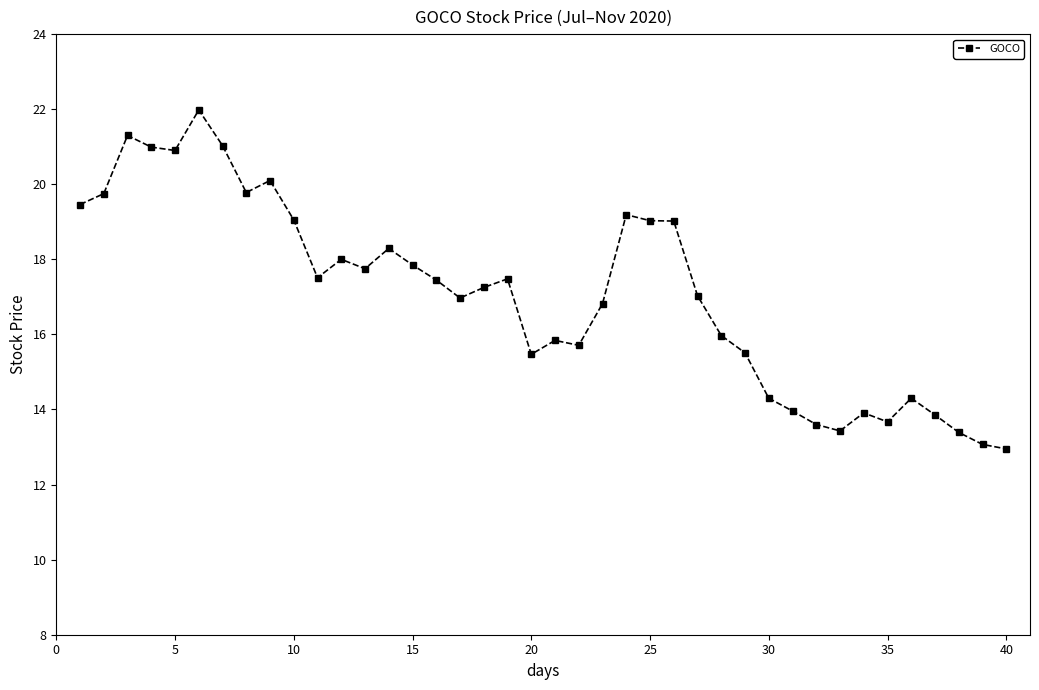

True or false: the data has more than 1 interior local peaks.

True